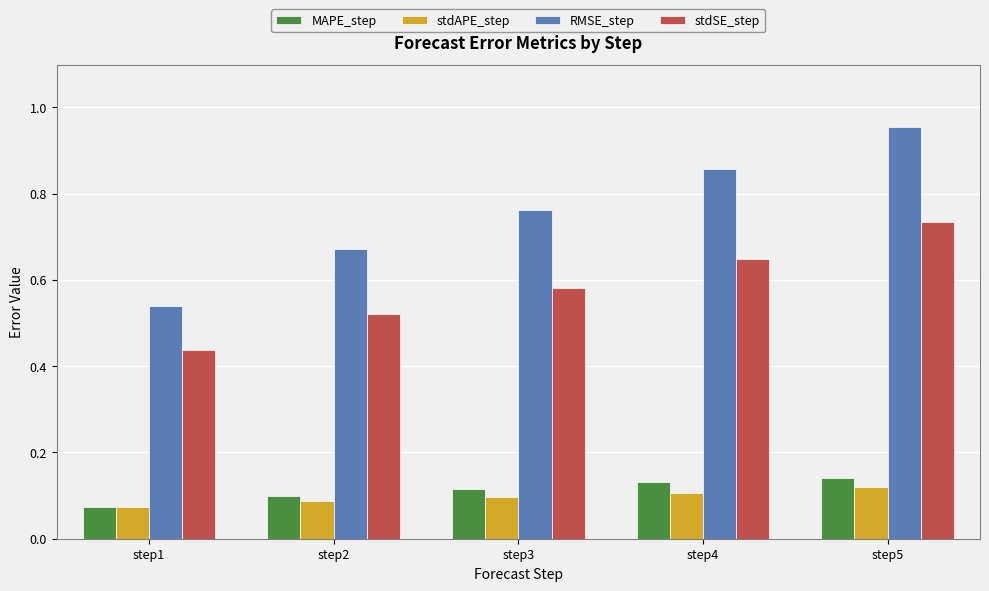

Count the stdAPE_step values in the range 0 to 1.

5